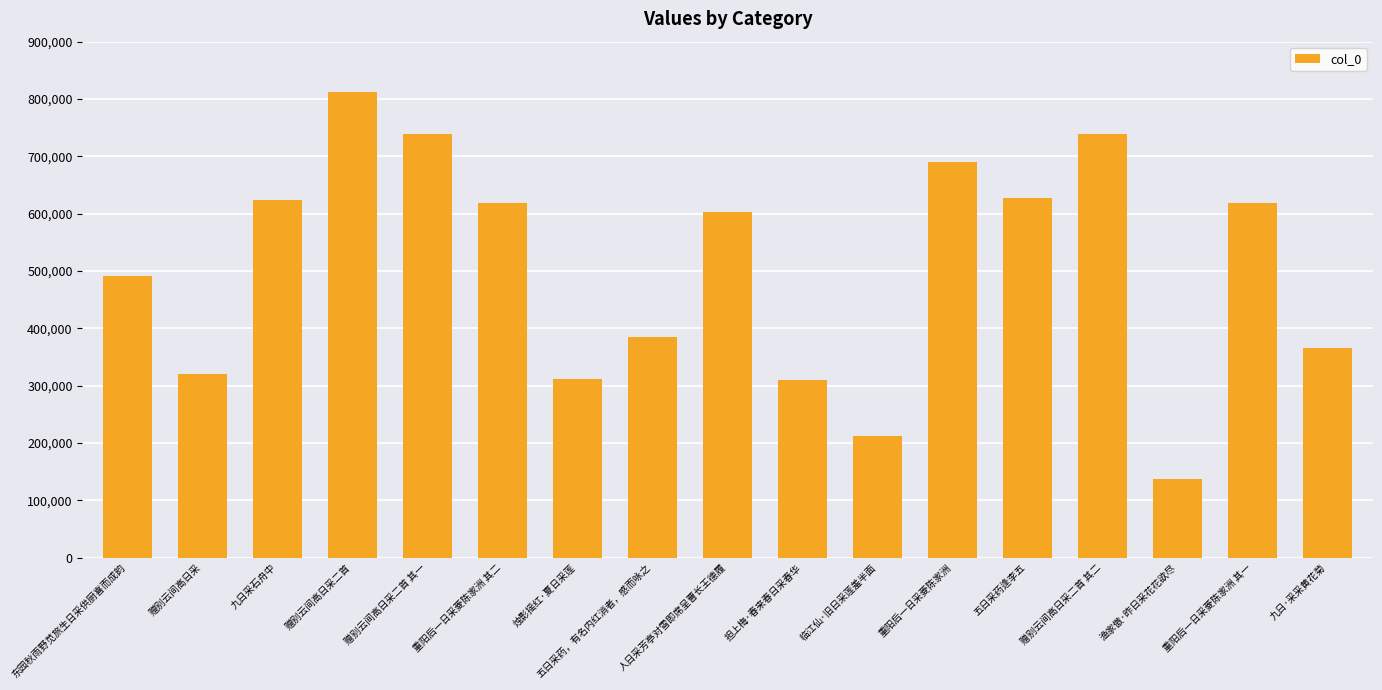

The chart shows a value of 106555 at 赠别云间高日采. True or false?

False